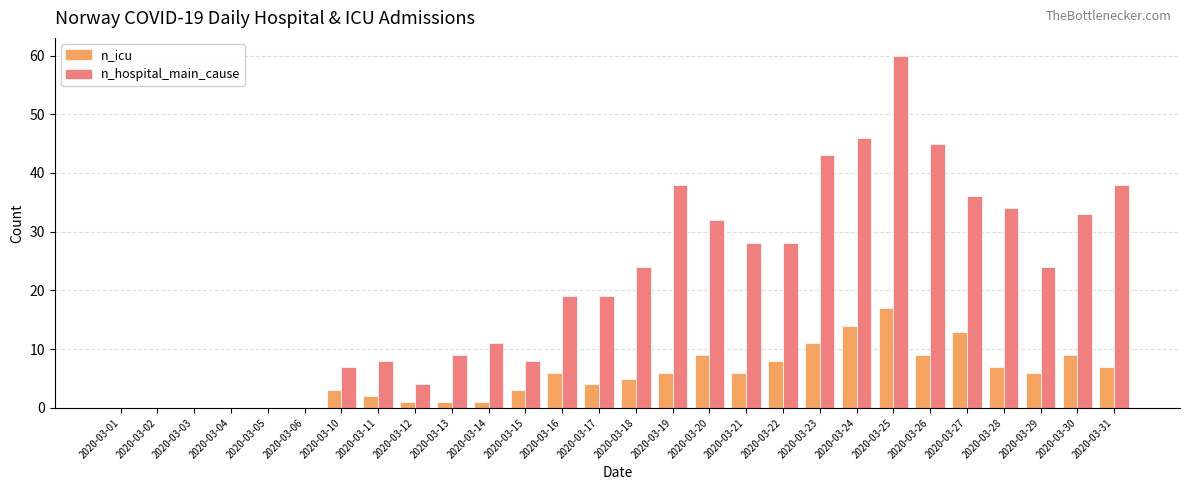

What is the average value of the n_icu series?

5